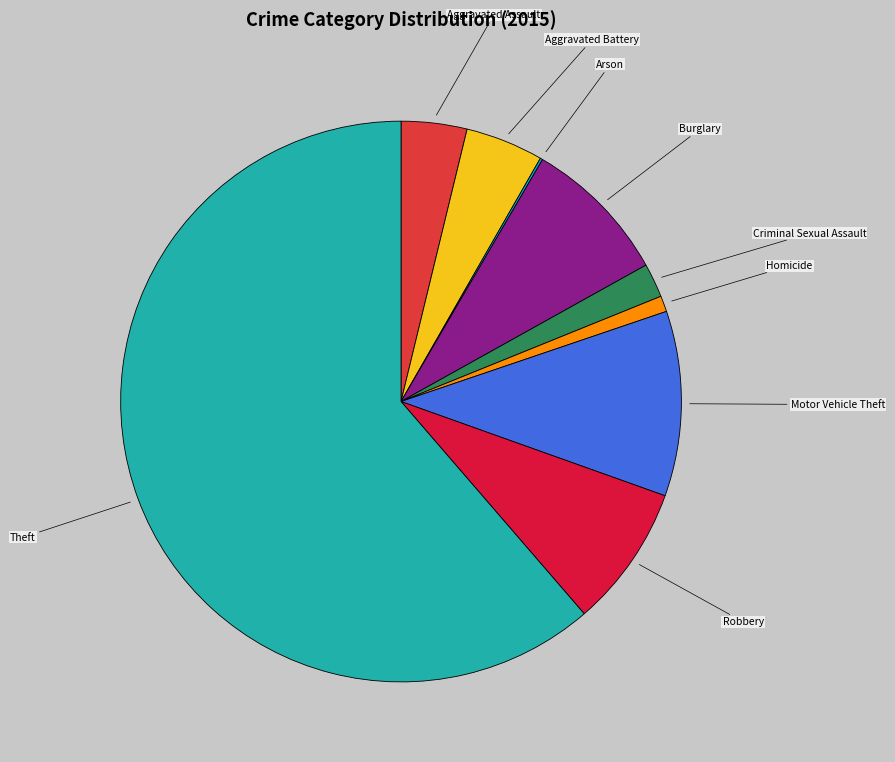

True or false: Homicide accounts for 9% of the total.

False